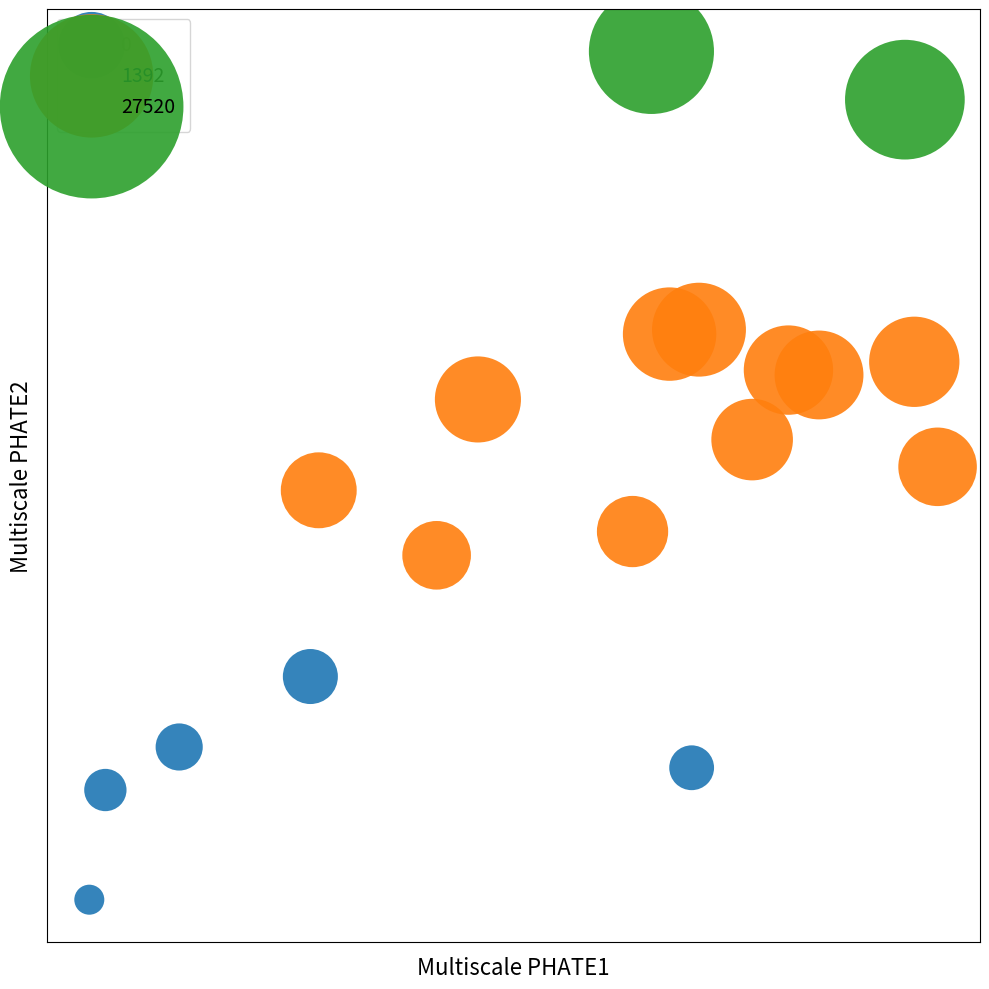

What are all the series names shown in the legend?

0, 1392, 27520